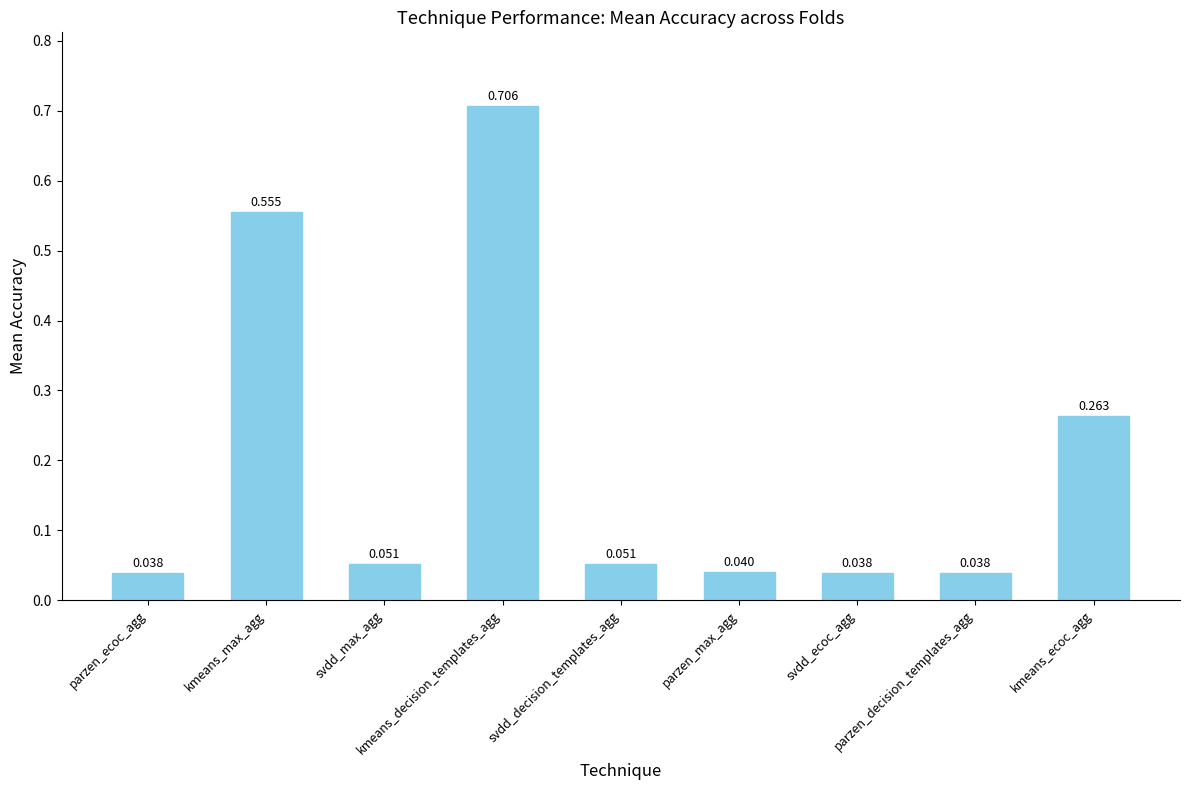

What is the sum of the values at kmeans_max_agg and svdd_decision_templates_agg?

0.6